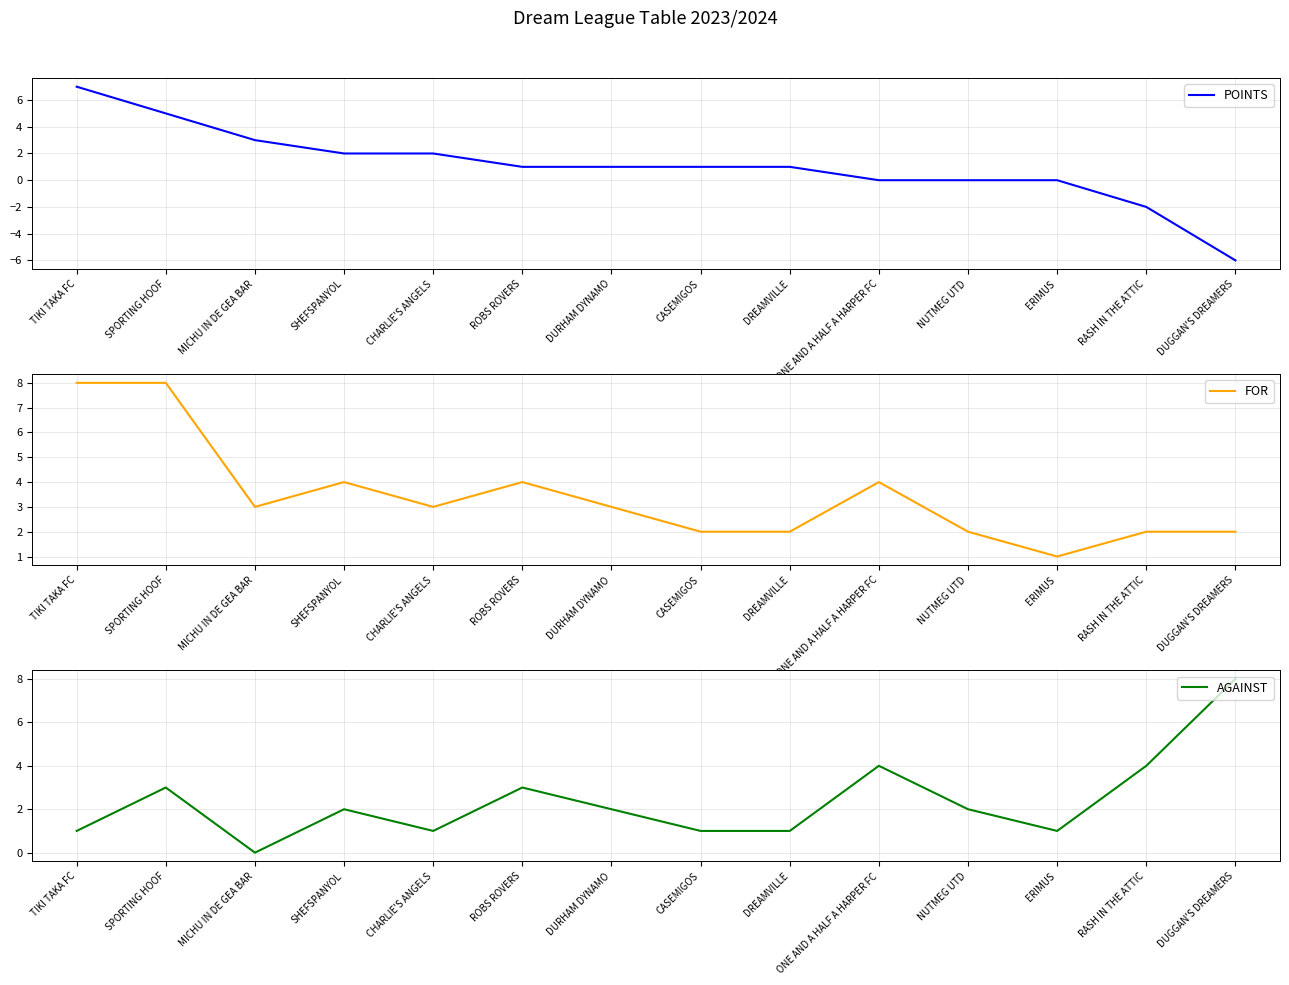

What is the value of the AGAINST point at the 4th from the left?

2